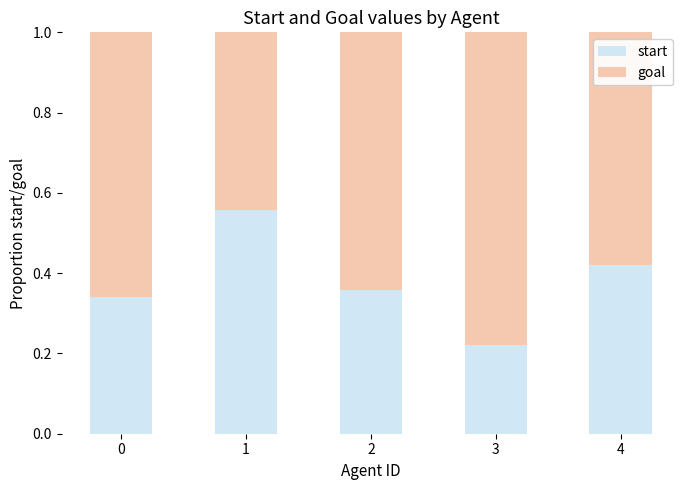

Is it true that start equals 0.1 at 0?

False